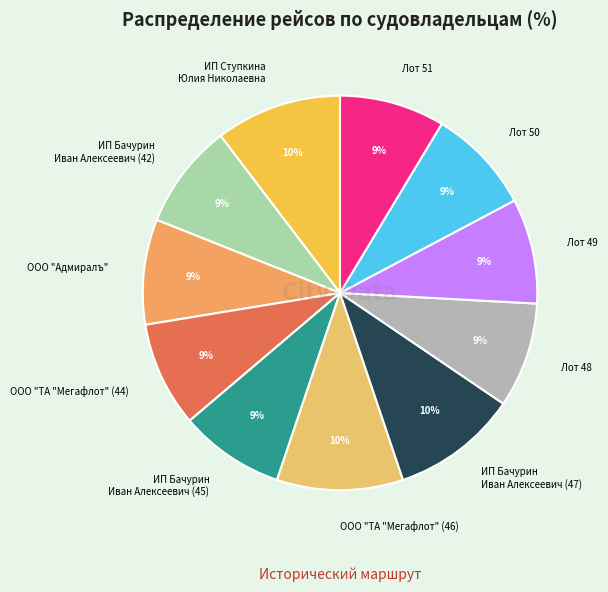

What is the ratio of the value at Лот 49 to the value at ООО "Адмиралъ"?

1.0